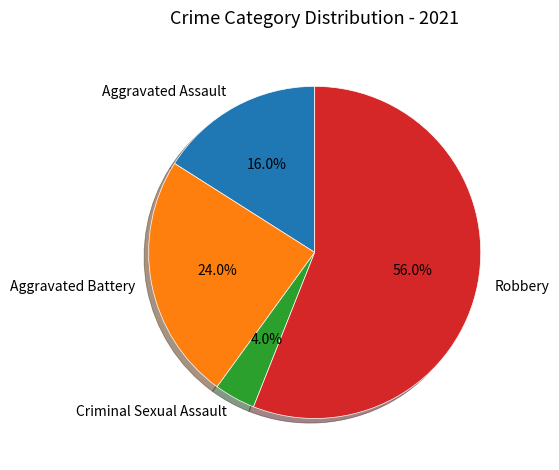

Which slice is the largest?

Robbery